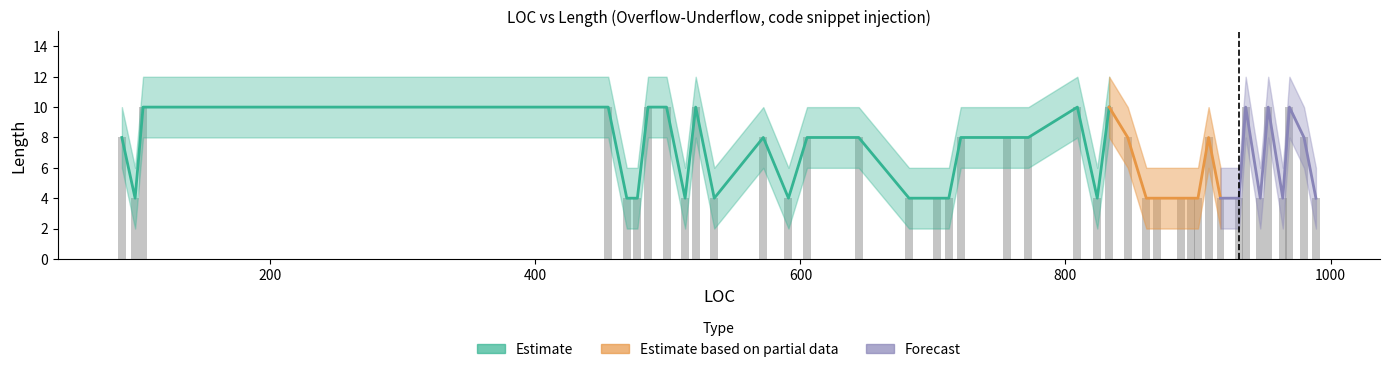

Rank the categories by length_upper value from highest to lowest.

3, 6, 8, 10, 20, 22, 33, 35, 36, 39, 1, 2, 5, 13, 19, 23, 24, 25, 29, 30, 0, 4, 7, 9, 11, 12, 14, 15, 16, 17, 18, 21, 26, 27, 28, 31, 32, 34, 37, 38